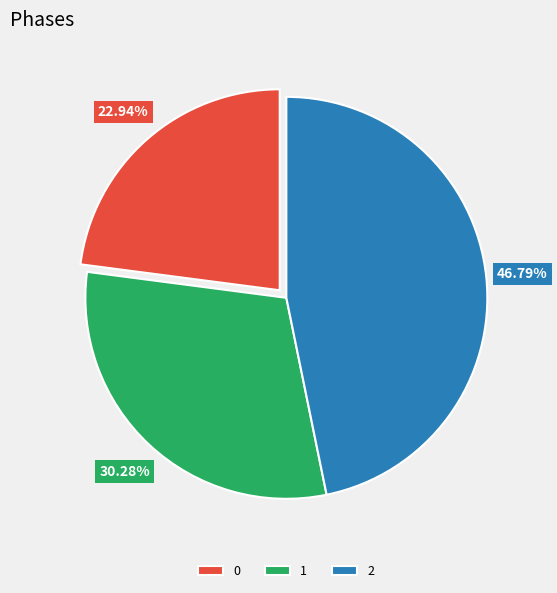

What percentage is NOT represented by 0?

77.1%